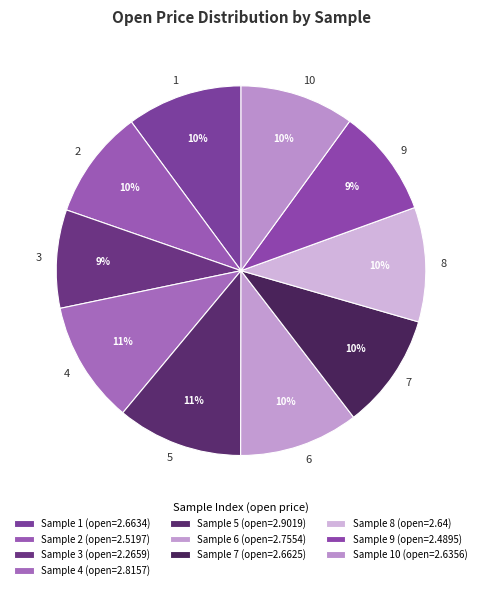

To the nearest percent, what portion does 6 represent?

10%